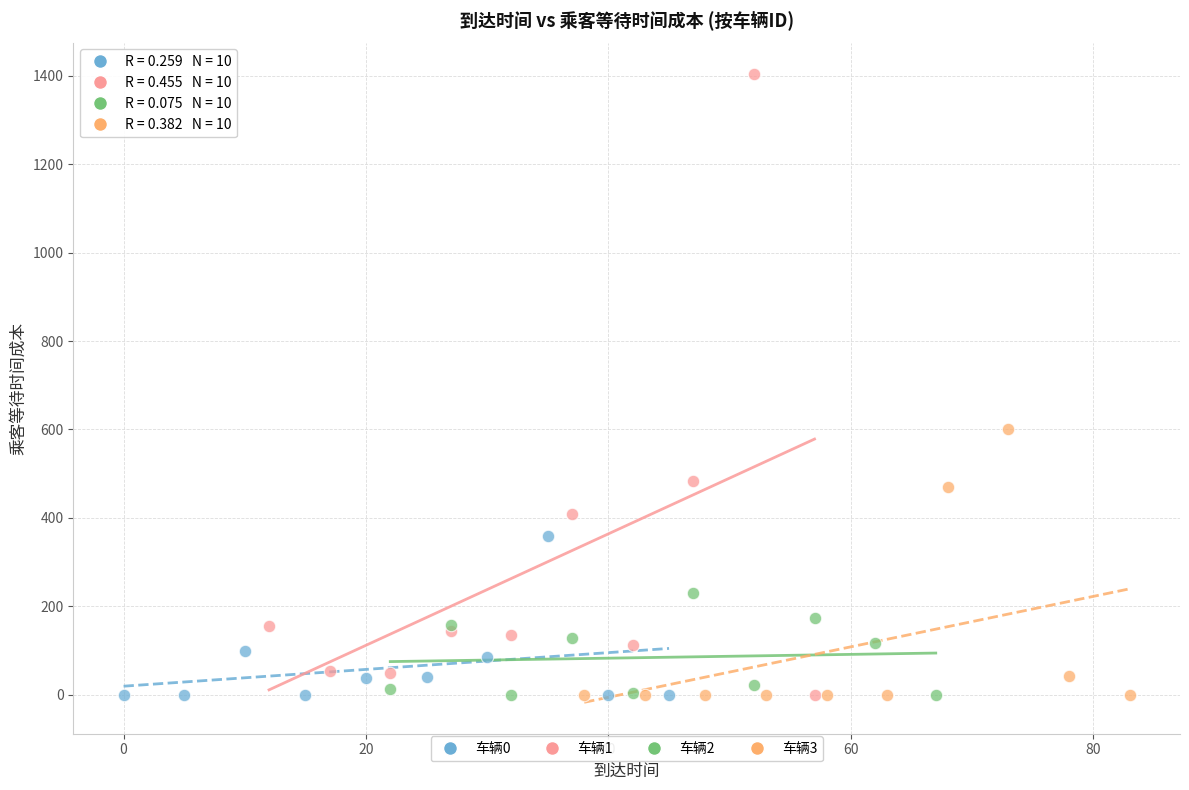

Which series contains the highest Y value?

车辆1